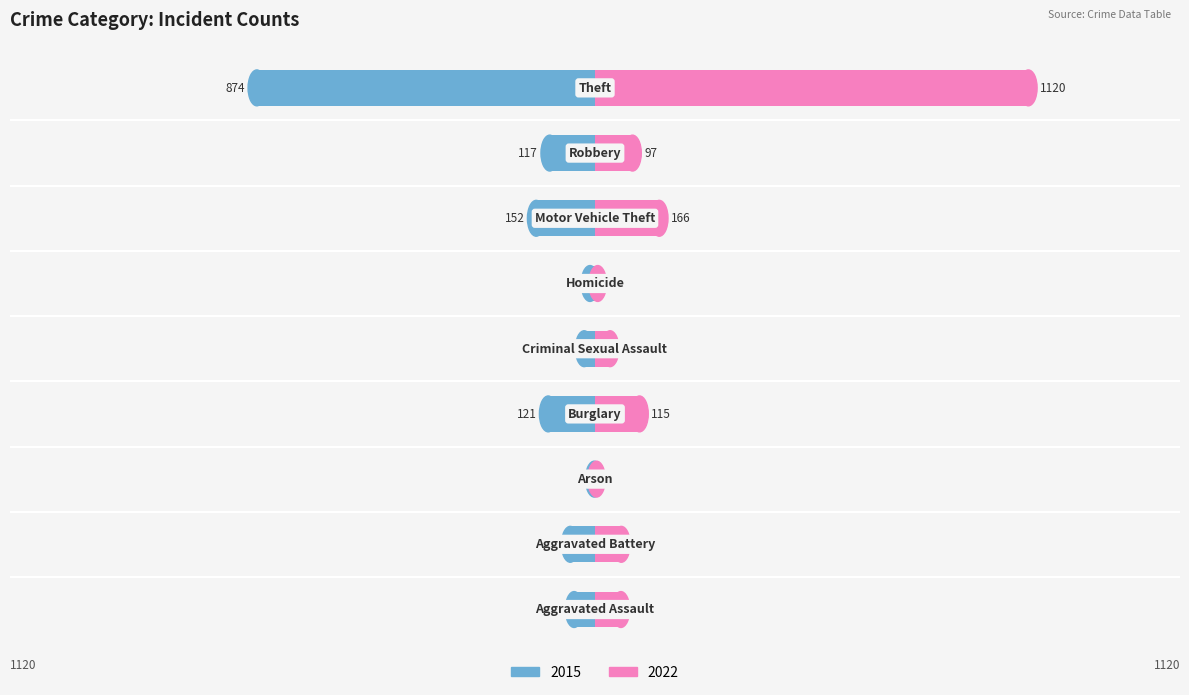

Is it true that 2022 equals 1120 at Theft?

True